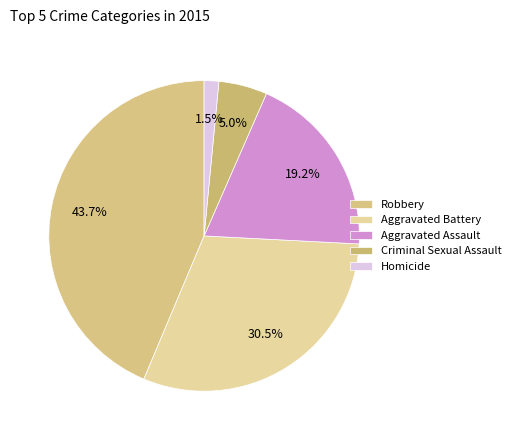

To the nearest percent, what is the combined percentage of Aggravated Battery and Aggravated Assault?

50%